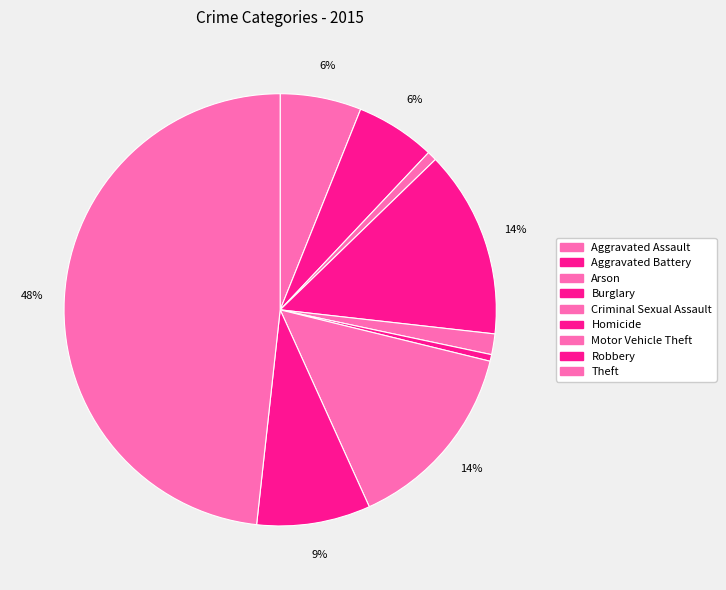

Count the number of slices in the pie.

9